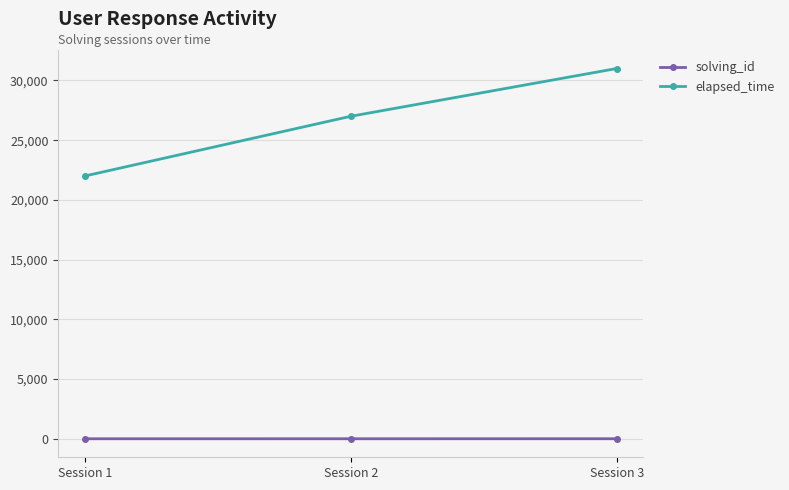

The value of elapsed_time at Session 2 is 43577. True or false?

False